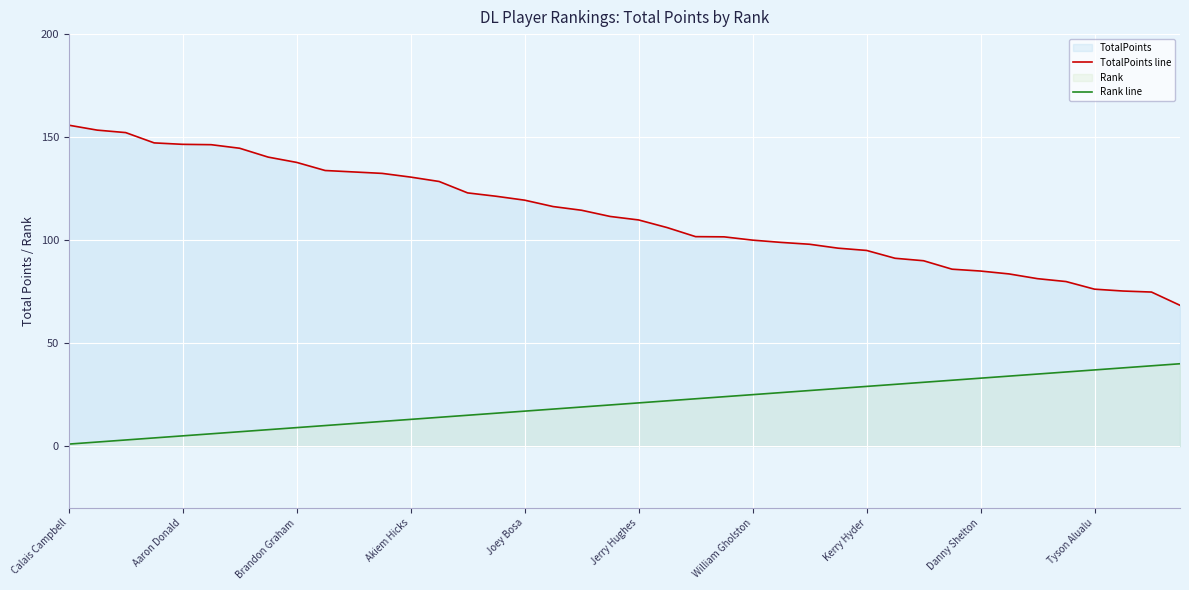

Is the value of TotalPoints line at 18 greater than the value of Rank line at 14?

Yes